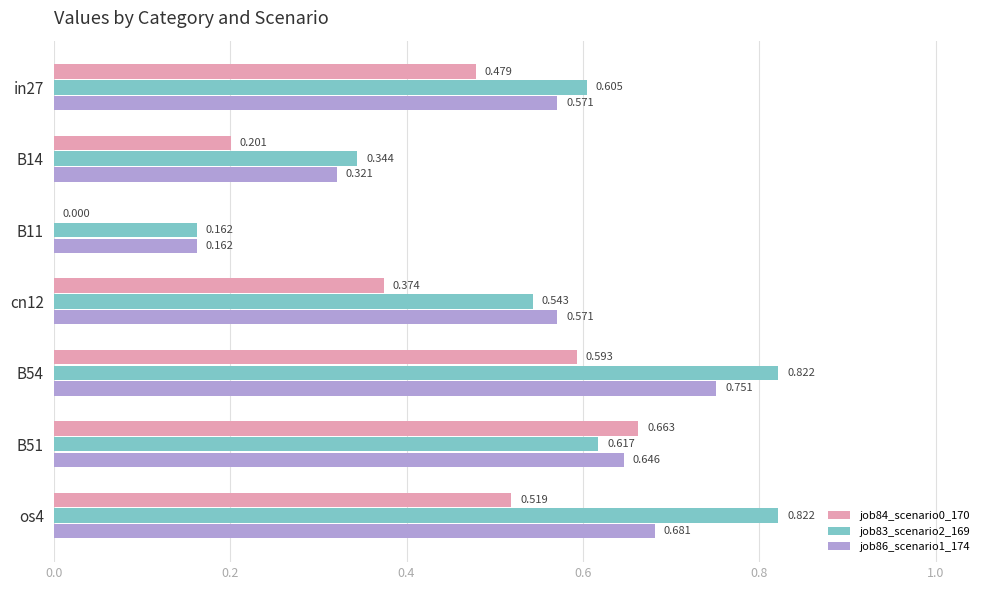

What is the sum of all job83_scenario2_169 values?

3.9